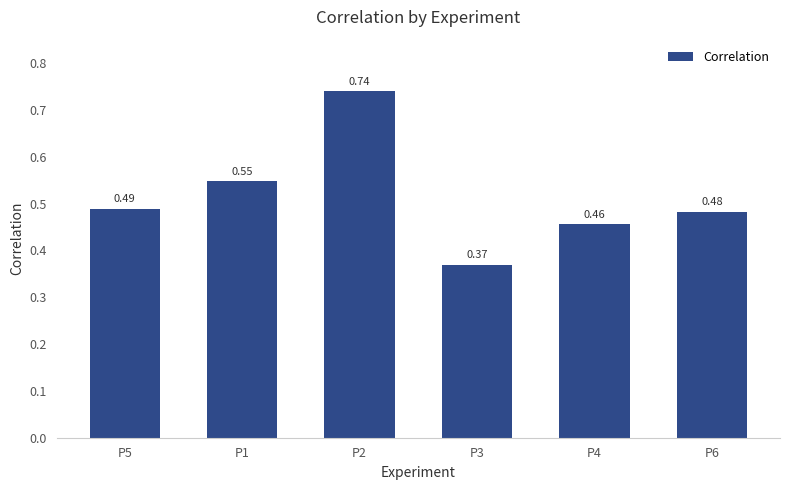

What position from the right is P5?

6